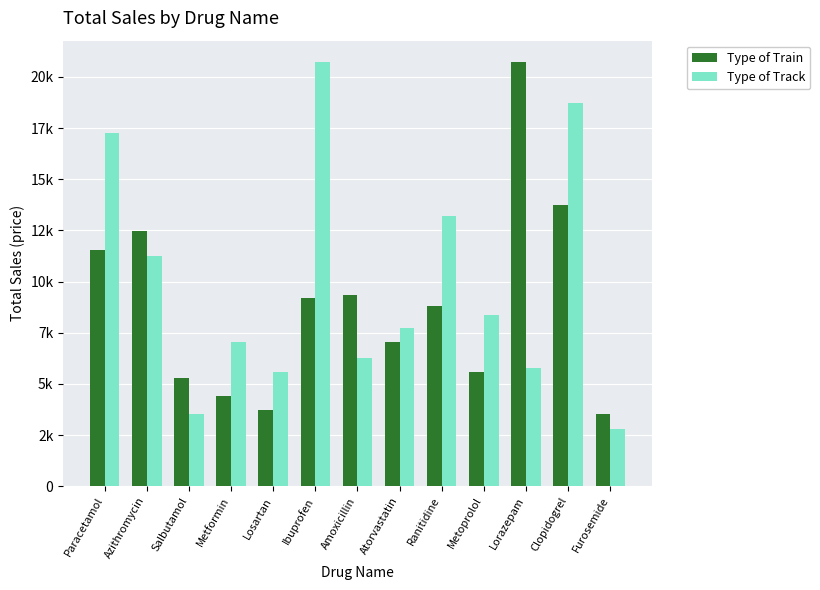

What are all the series names shown in the legend?

Type of Train, Type of Track